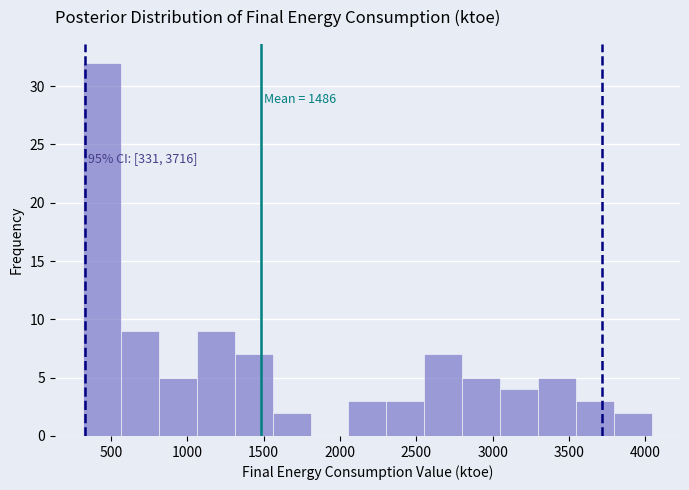

Which range on the x-axis has the tallest bar?

300 to 550